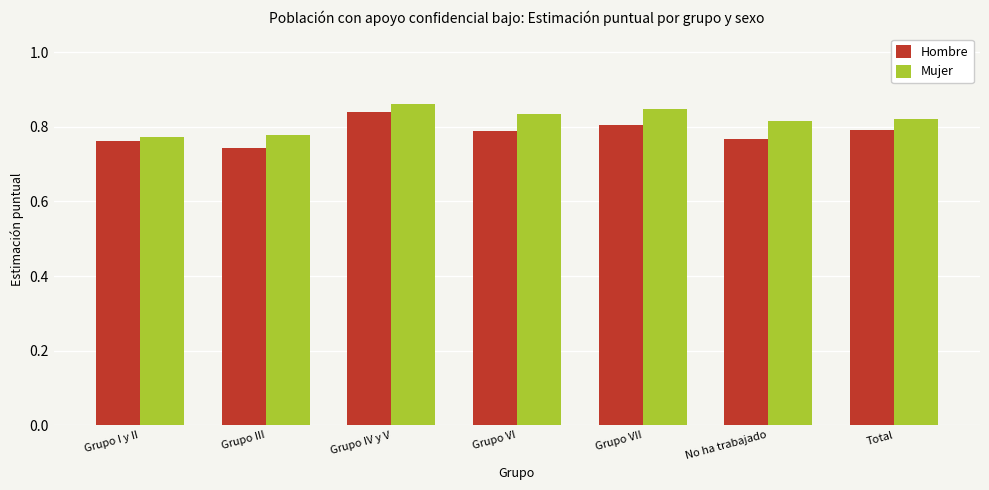

What is the sum of all Hombre values?

5.5